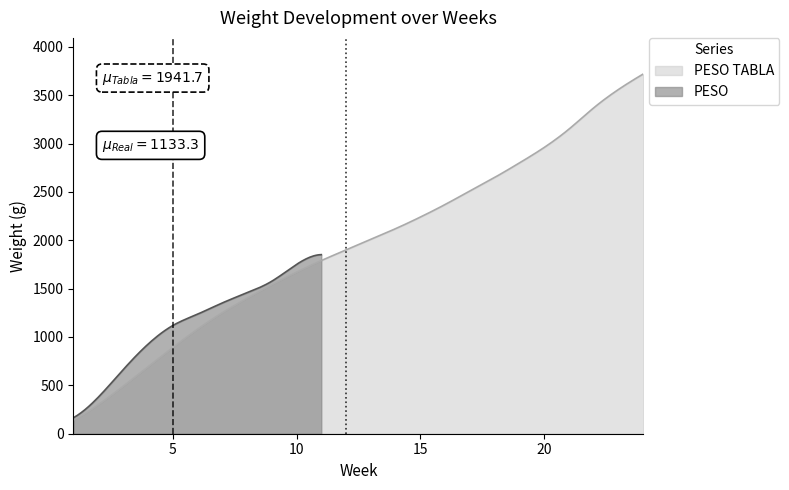

Rank the series by their average value, from highest to lowest.

PESO TABLA, PESO